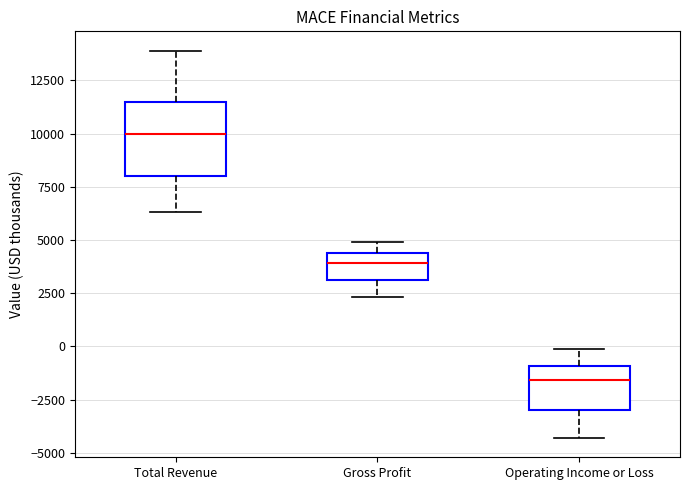

Comparing the boxes themselves (not the whiskers), which one is the tallest?

Total Revenue